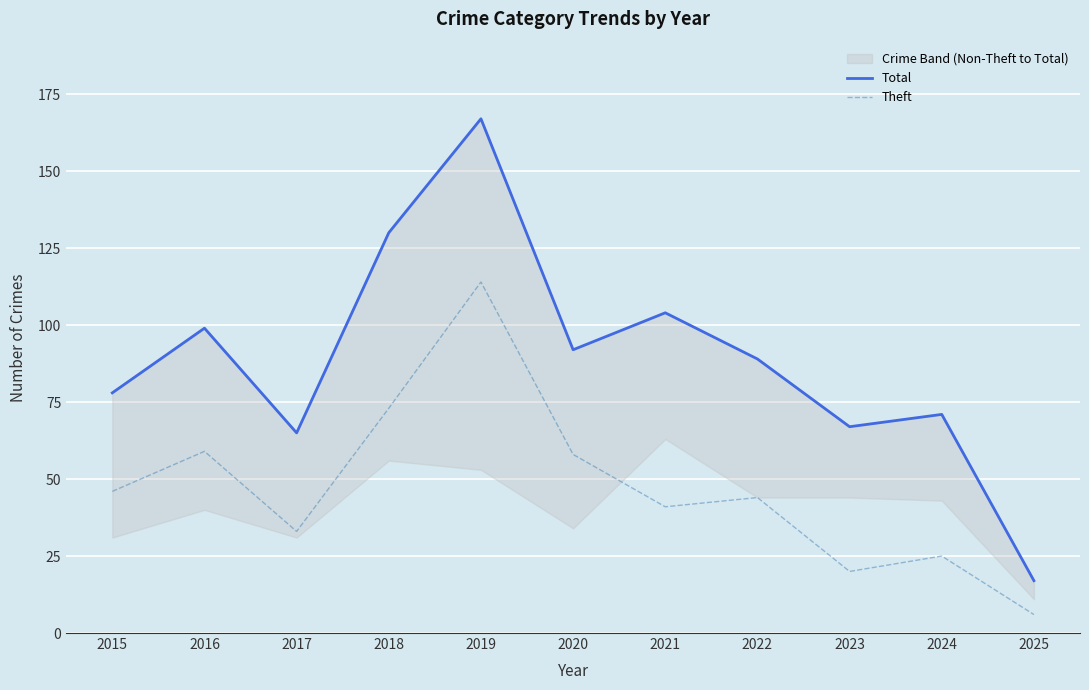

Reading right to left, what are all the values shown in this chart?

Total: 2025=17	2024=71	2023=67	2022=89	2021=104	2020=92	2019=167	2018=130	2017=65	2016=99	2015=78
Theft: 2025=6	2024=25	2023=20	2022=44	2021=41	2020=58	2019=114	2018=73	2017=33	2016=59	2015=46